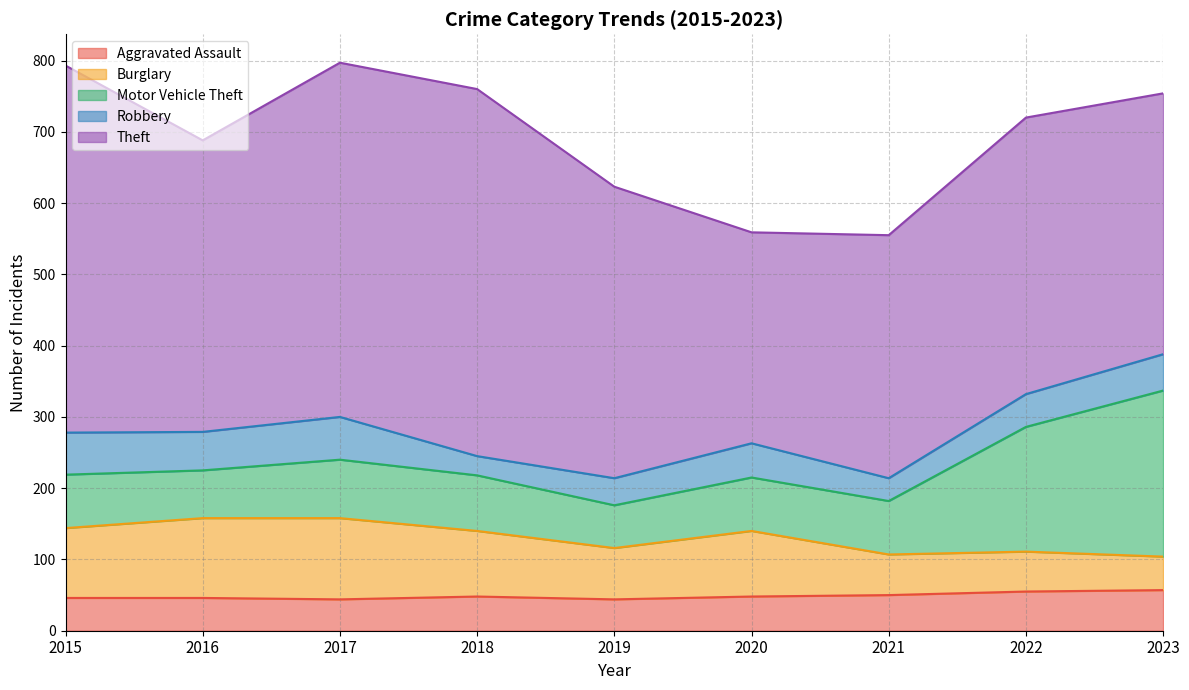

At which category is the sum across all series the highest?

2017